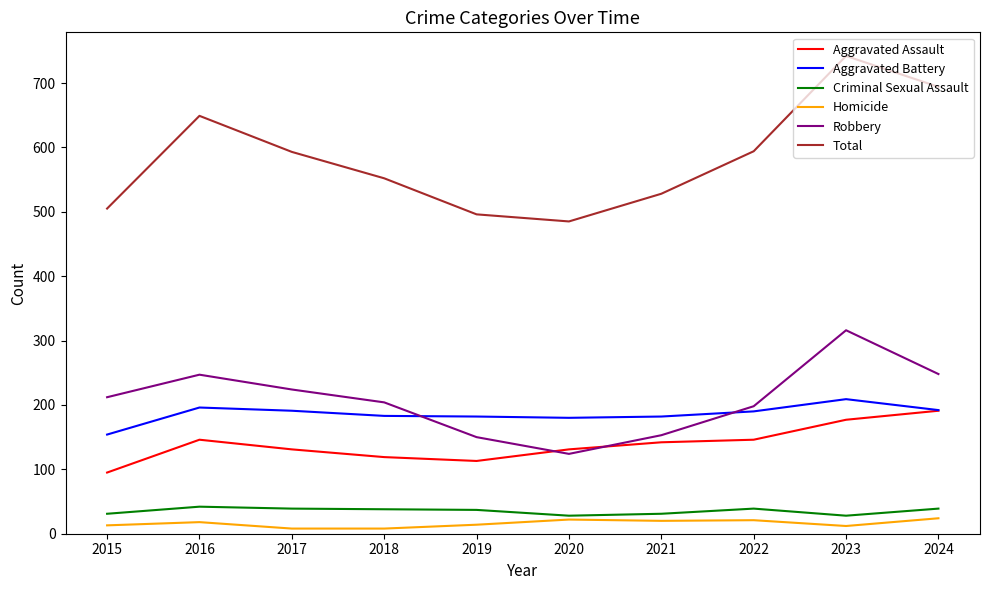

At 2018, list the series in order from largest to smallest.

Total, Robbery, Aggravated Battery, Aggravated Assault, Criminal Sexual Assault, Homicide